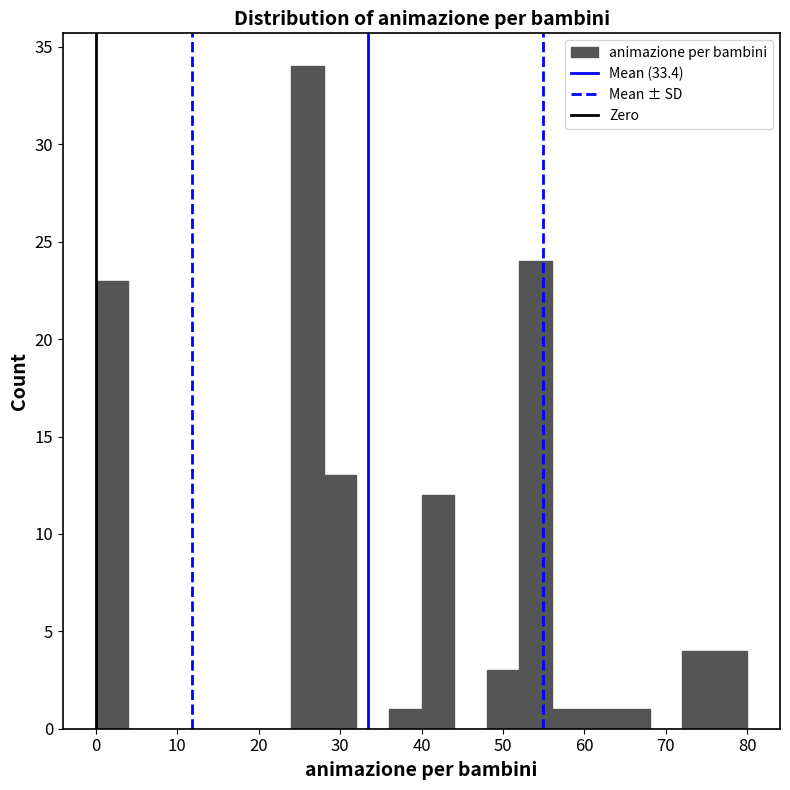

Reading left to right, list every bar in this chart as the range it spans on the x-axis followed by its height. The values are not printed on the chart, so give them approximately, as read against the axis.

0 to 4: 23
4 to 8: 0
8 to 12: 0
12 to 16: 0
16 to 20: 0
20 to 24: 0
24 to 28: 34
28 to 32: 13
32 to 36: 0
36 to 40: 1
40 to 44: 12
44 to 48: 0
48 to 52: 3
52 to 56: 24
56 to 60: 1
60 to 64: 1
64 to 68: 1
68 to 72: 0
72 to 76: 4
76 to 80: 4